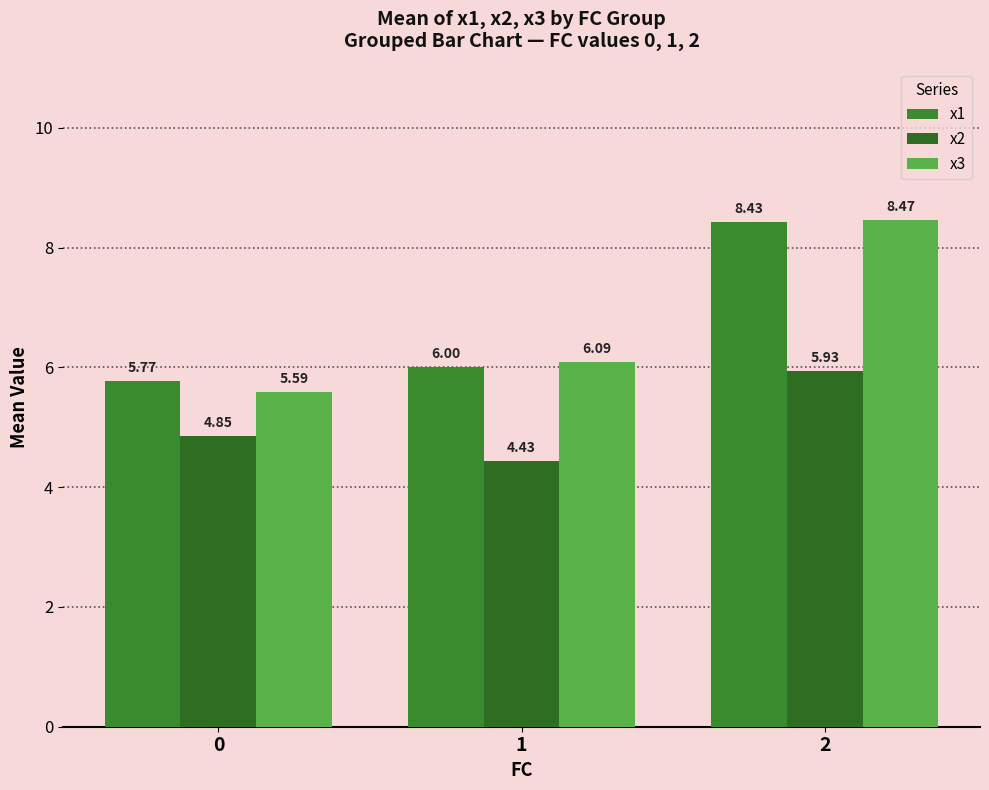

What is the greatest value displayed?

8.5